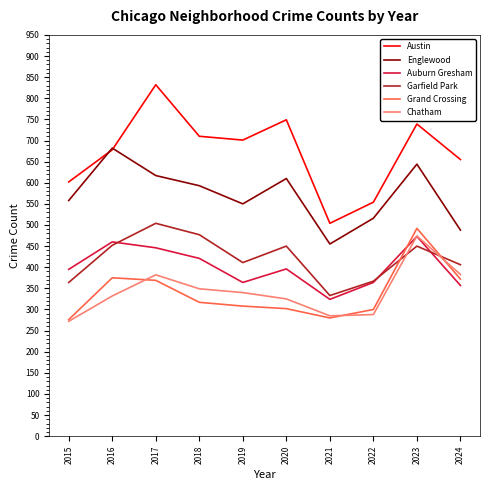

Is it true that Auburn Gresham equals 513 at 2024?

False